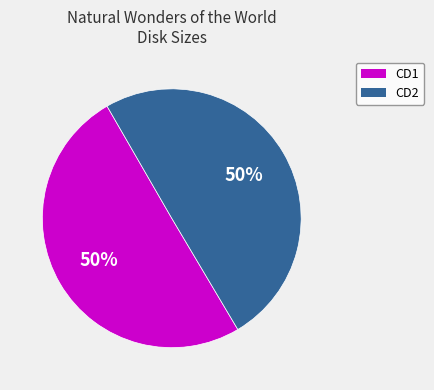

Is it true that CD2 is 50% of the pie?

True